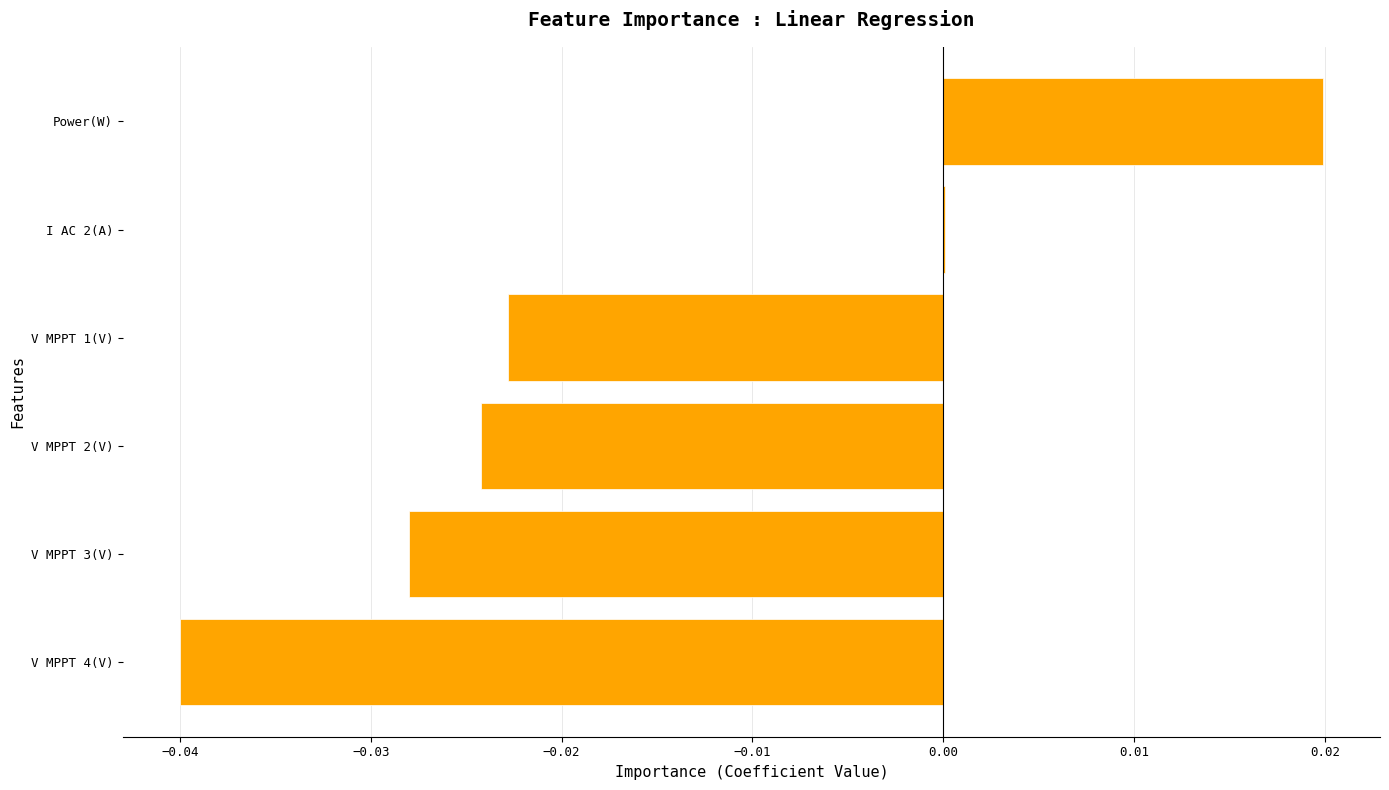

Count the number of categories in the chart.

6